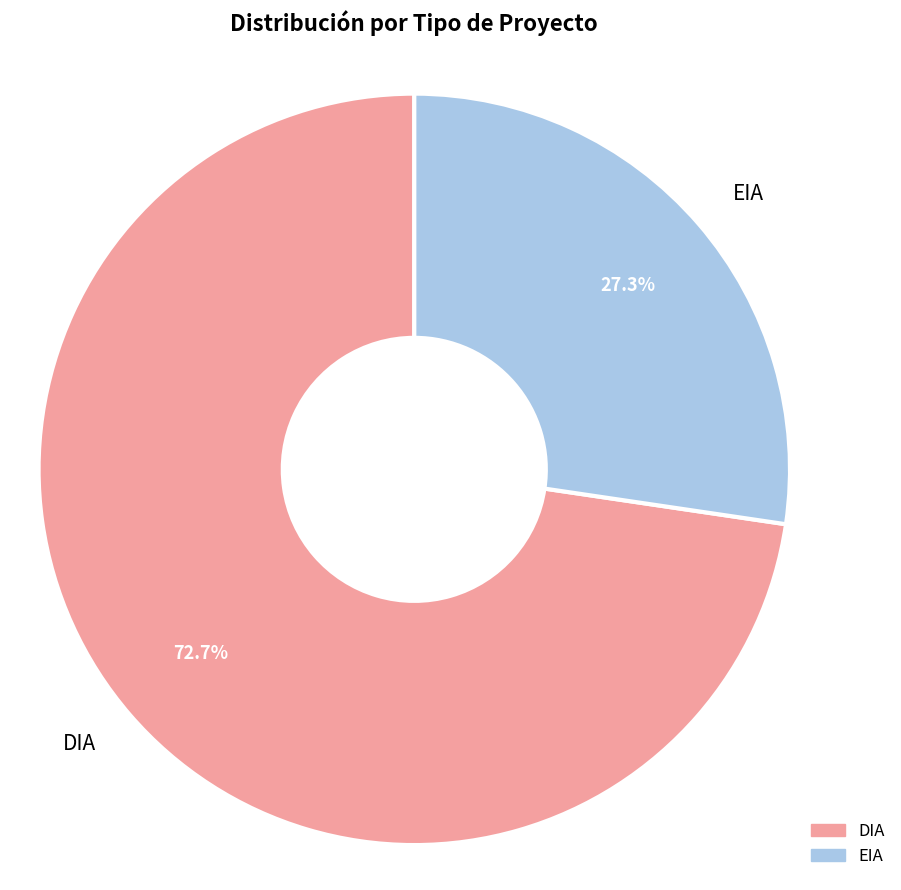

What is the largest slice in the pie chart?

DIA